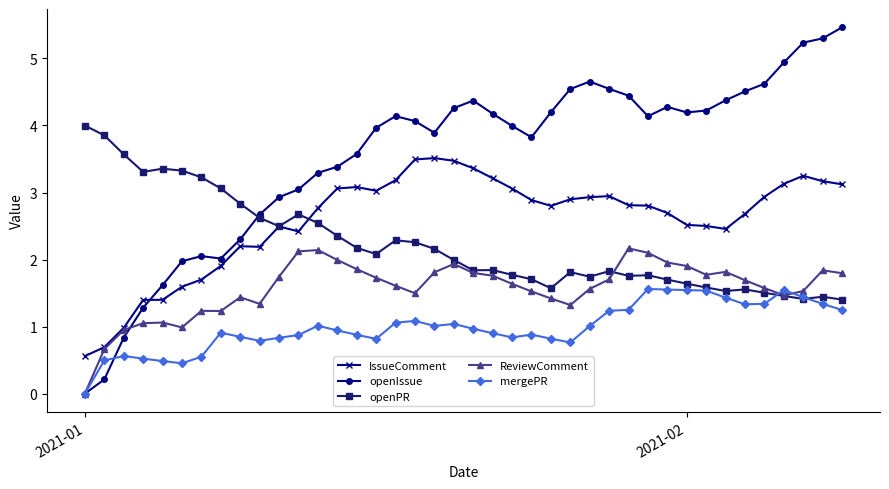

List the series in order of their peak value, highest first.

openIssue, openPR, IssueComment, ReviewComment, mergePR